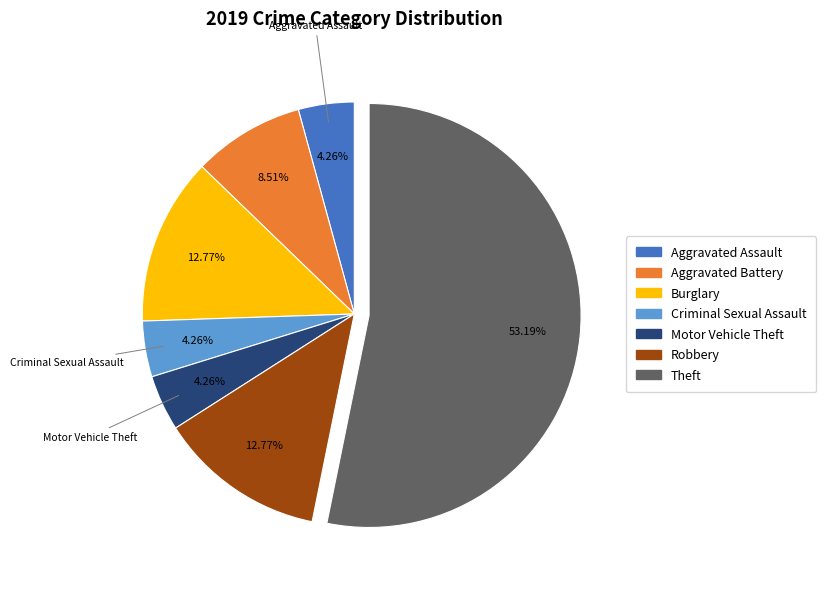

Does any single category account for the majority?

Yes